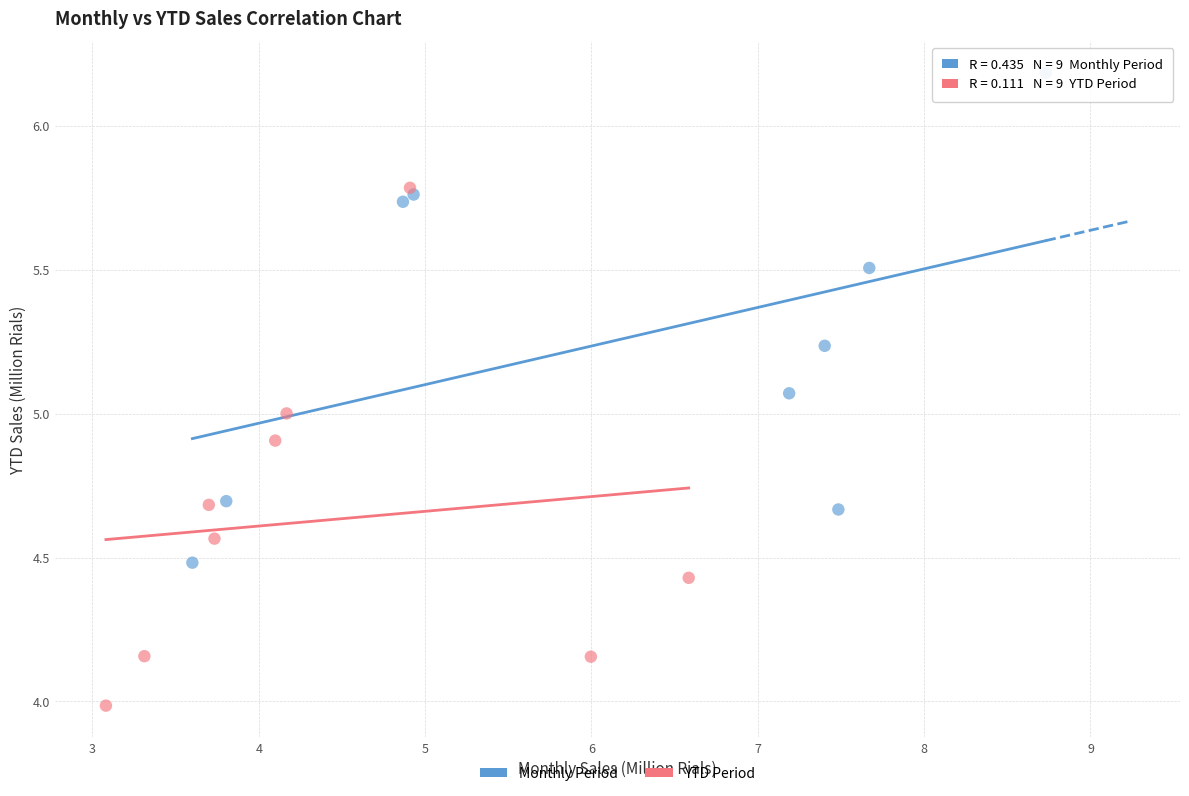

Which series has the largest Y range (max minus min)?

YTD Period